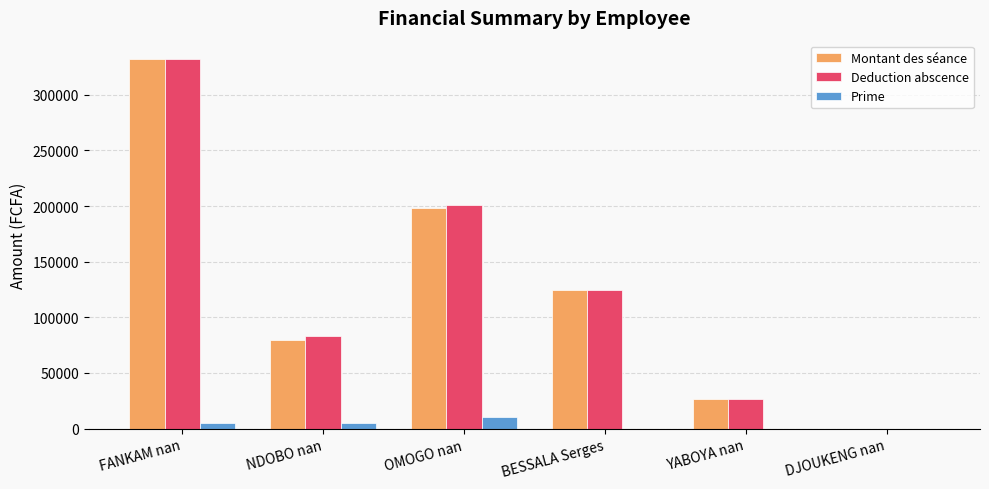

What is the total value across all series at YABOYA nan?

54072